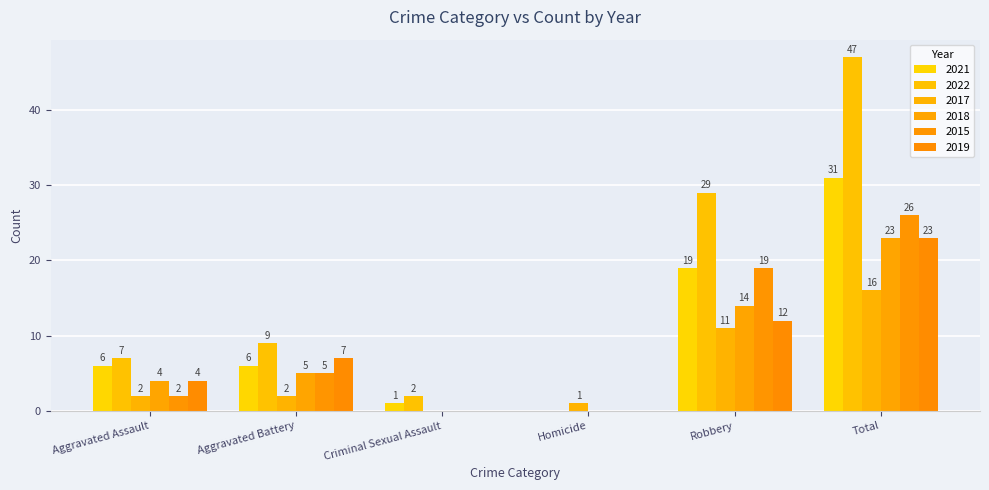

At which category is the sum across all series the highest?

Total